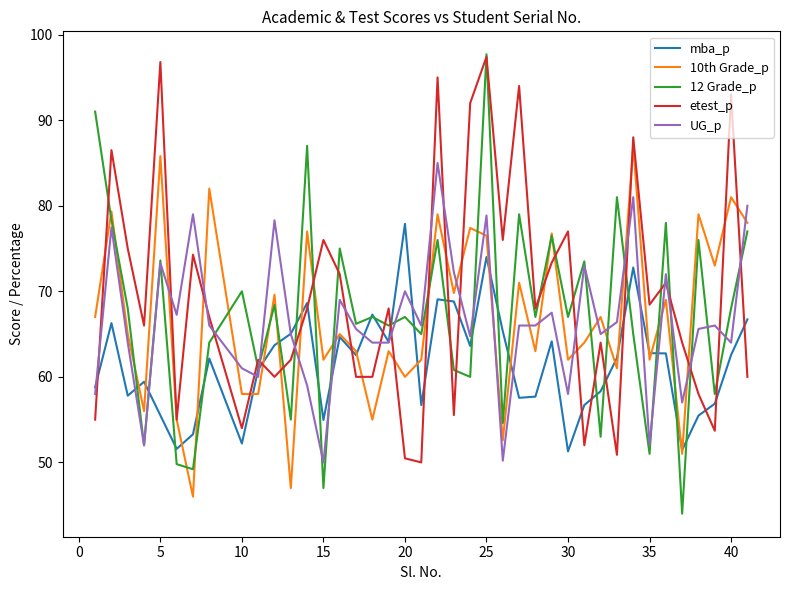

Which series ends up on top after the final intersection of etest_p and UG_p?

UG_p